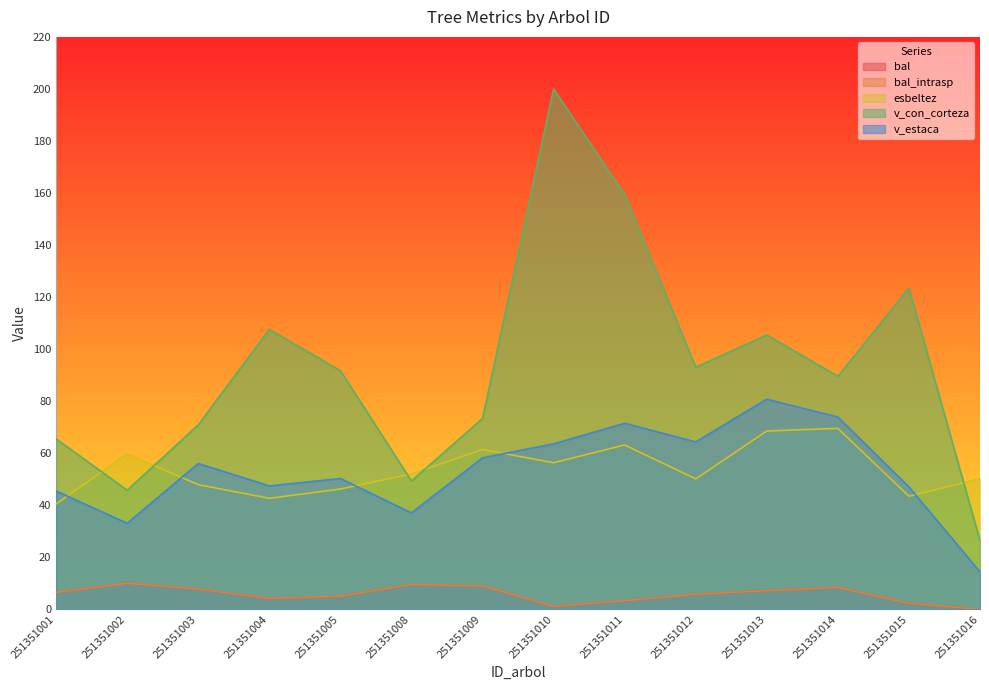

At 251351016, list the series in order from smallest to largest.

bal, bal_intrasp, v_estaca, v_con_corteza, esbeltez